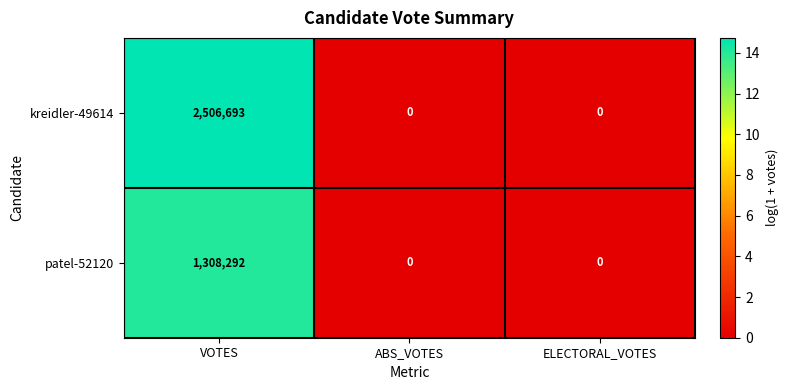

Rank the series by their average value, from lowest to highest.

patel-52120, kreidler-49614